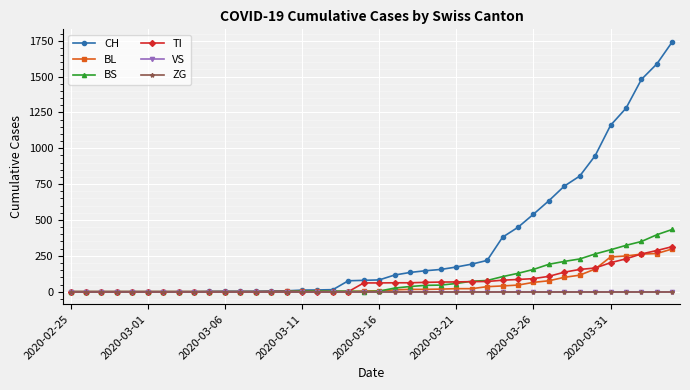

True or false: CH has more than 2 interior local peaks.

False